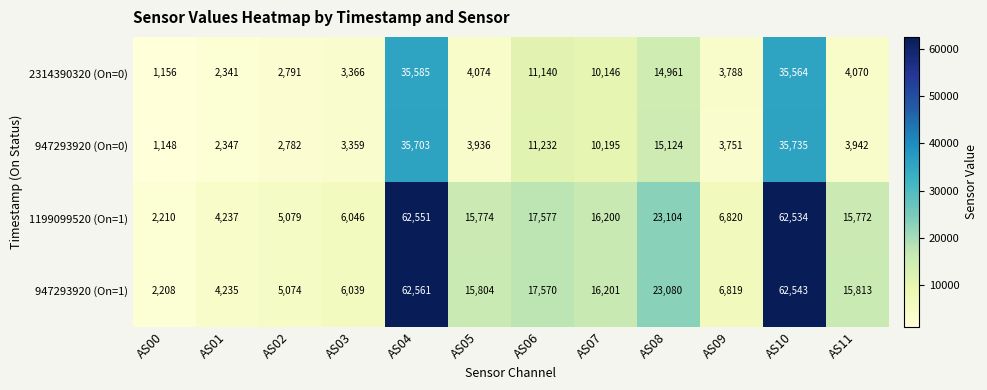

Is it true that 947293920 (On=0) equals 35703 at AS04?

True